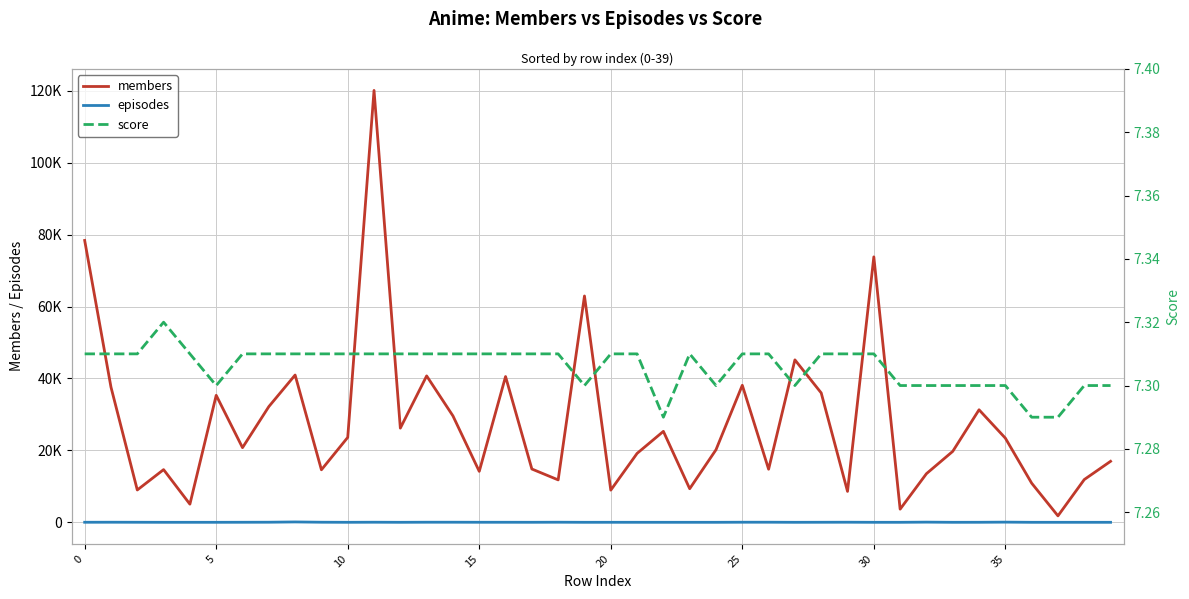

True or false: episodes and members intersect in this chart.

False